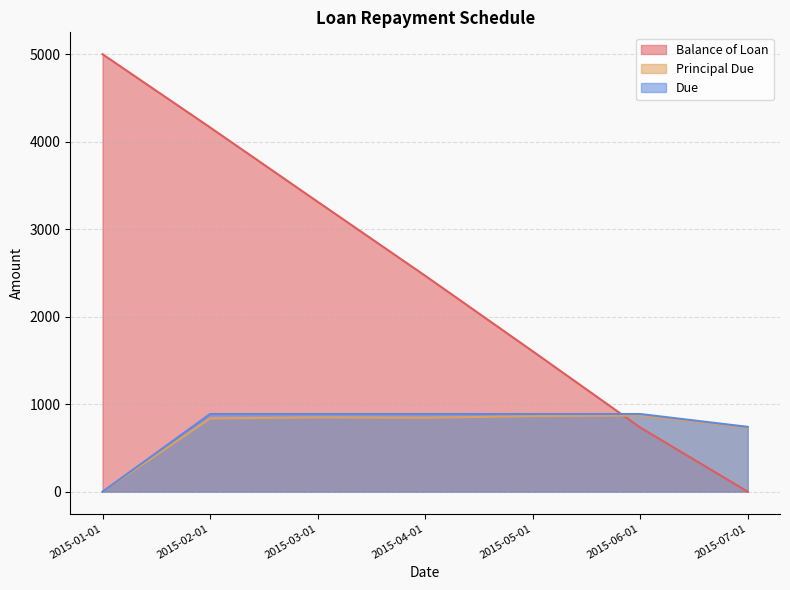

After their last crossing, which series has the higher values: Balance of Loan or Principal Due?

Principal Due